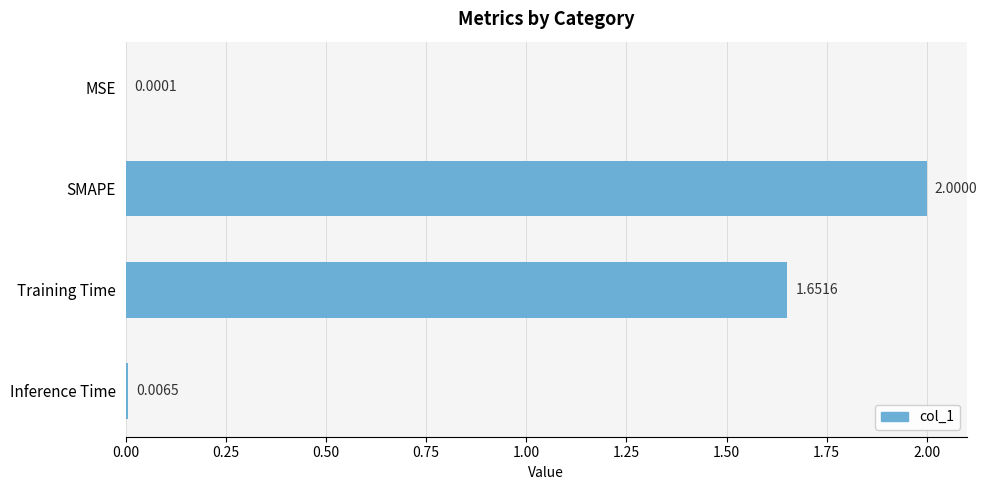

What is the sum of the values at SMAPE and MSE?

2.0